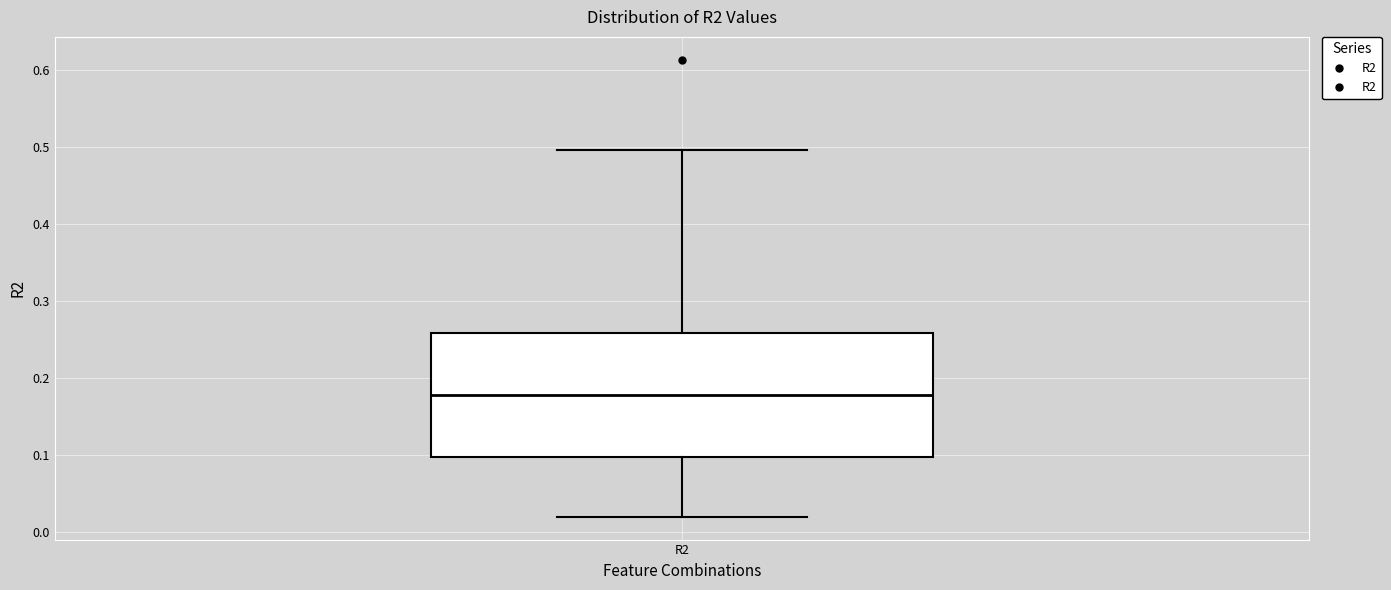

Where does the upper whisker of the box for R2 end on the y-axis? The values are not printed on the chart, so give them approximately, as read against the axis.

0.50